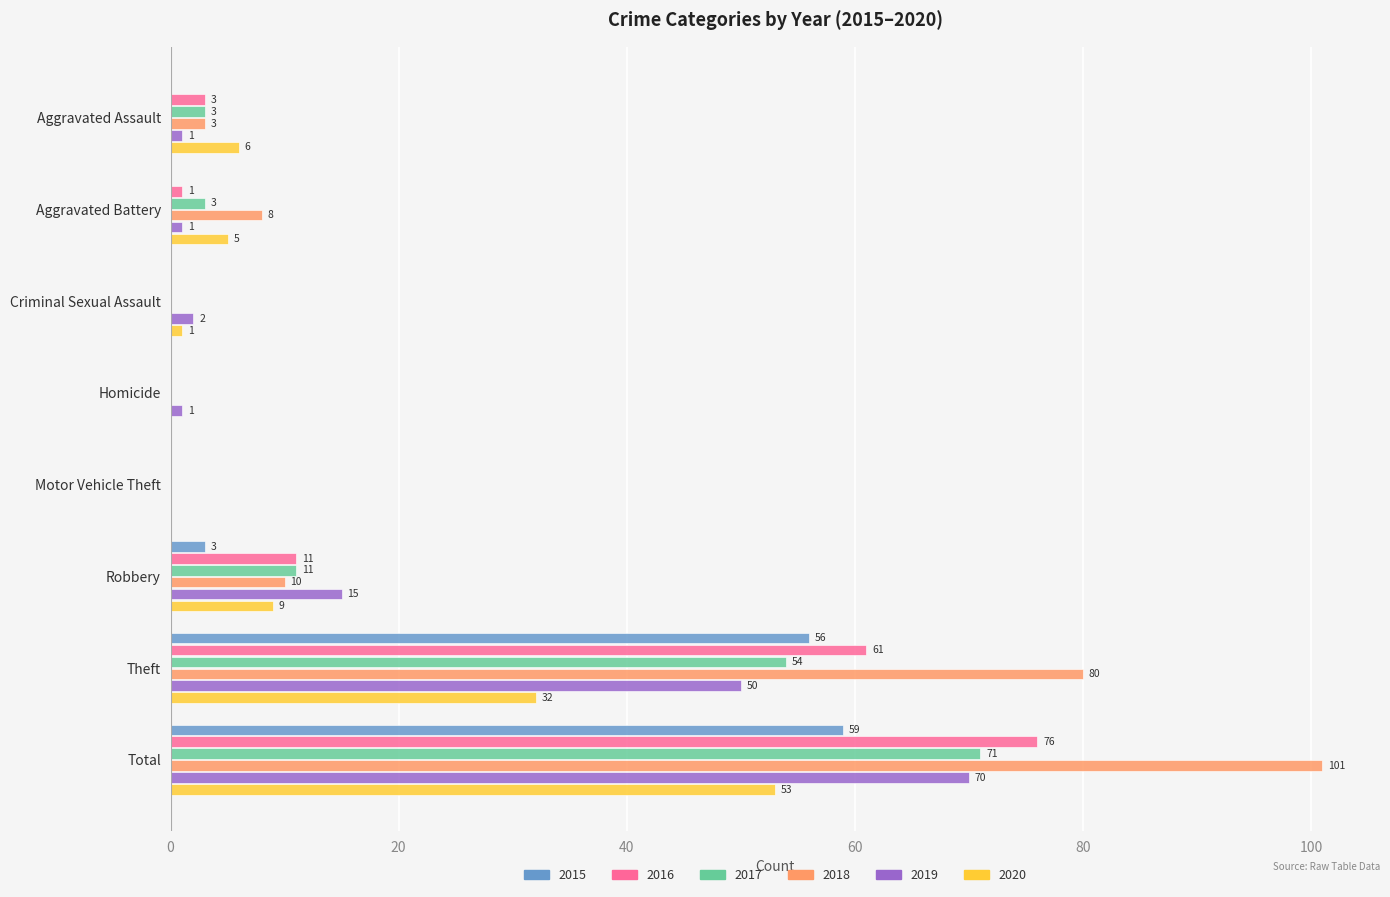

Count the number of data series in this chart.

6